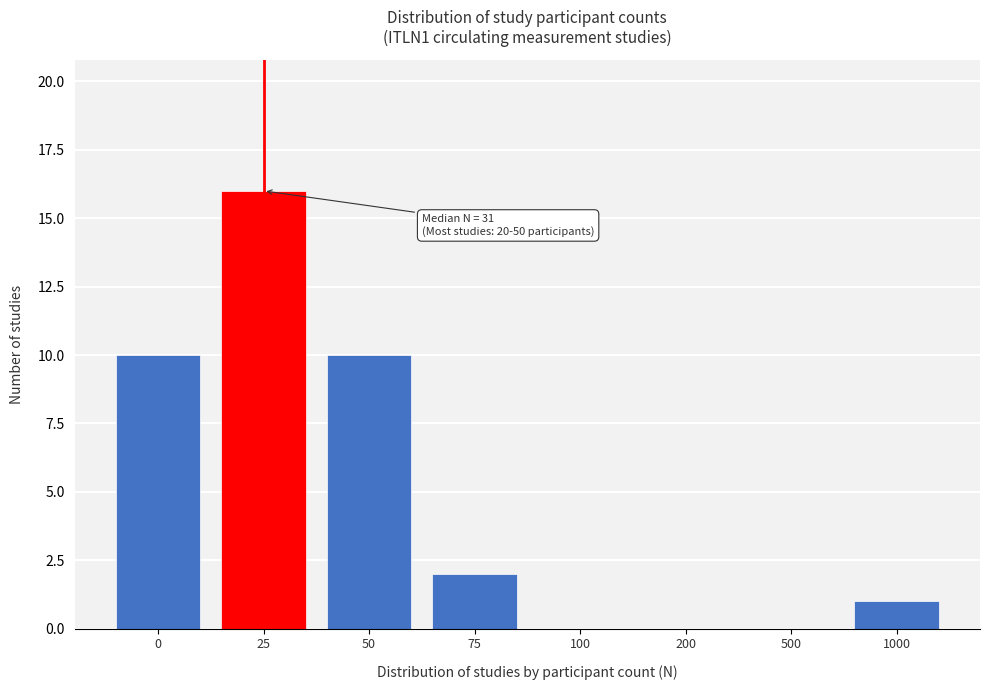

Reading left to right, transcribe all the data shown in this chart.

0=10	25=16	50=10	75=2	100=0	200=0	500=0	1000=1